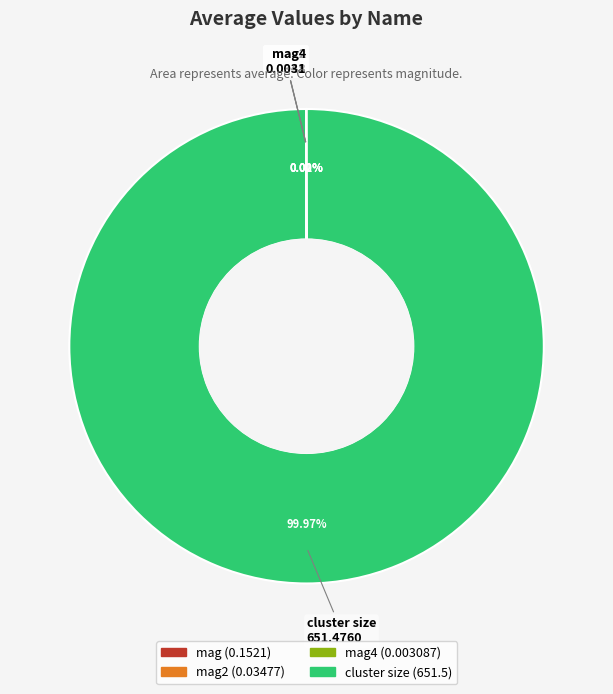

Does cluster size represent more than half of the total?

Yes